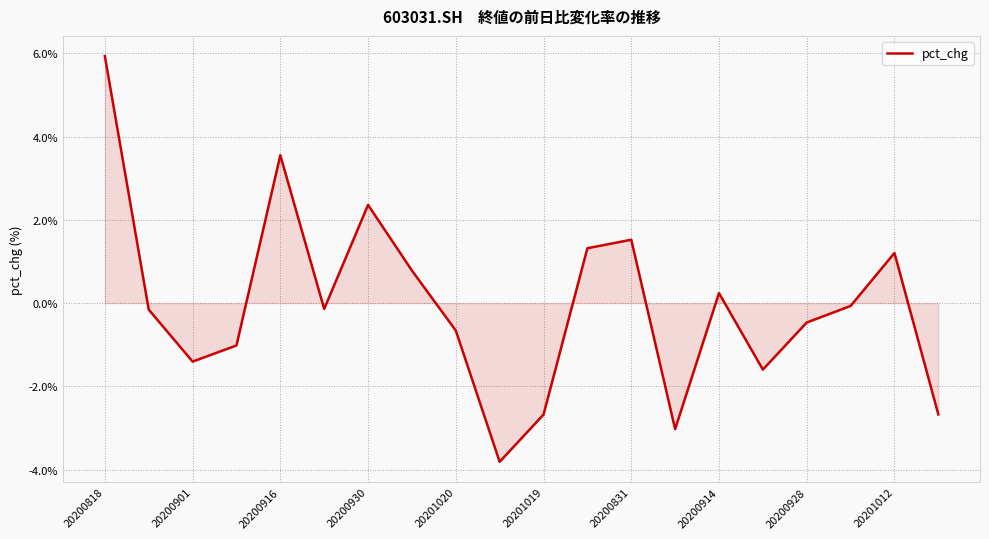

What is the difference between the maximum and minimum values?

9.7